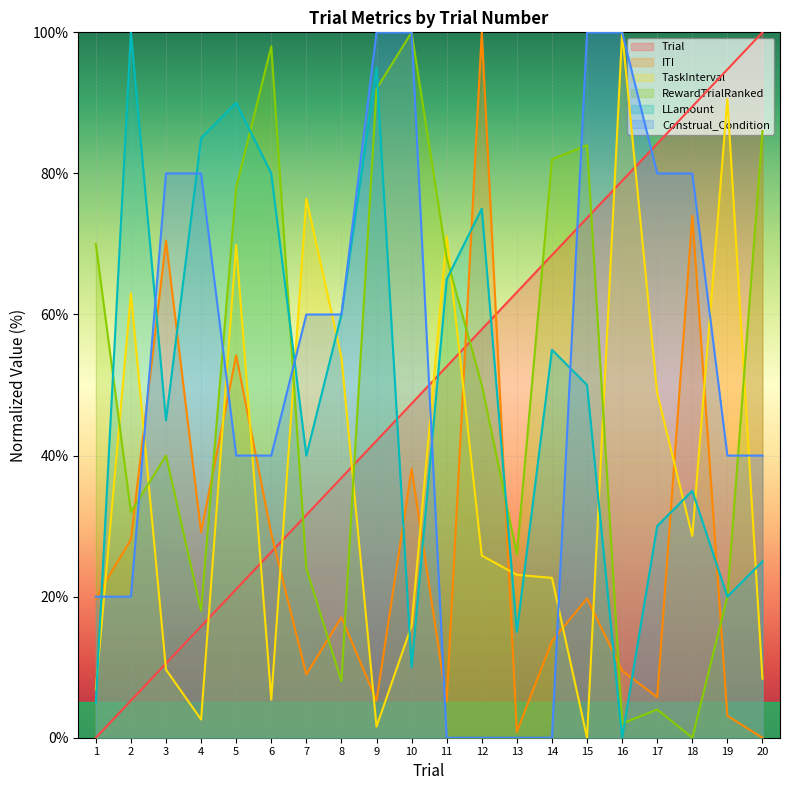

Which category has the highest value across all series?

20